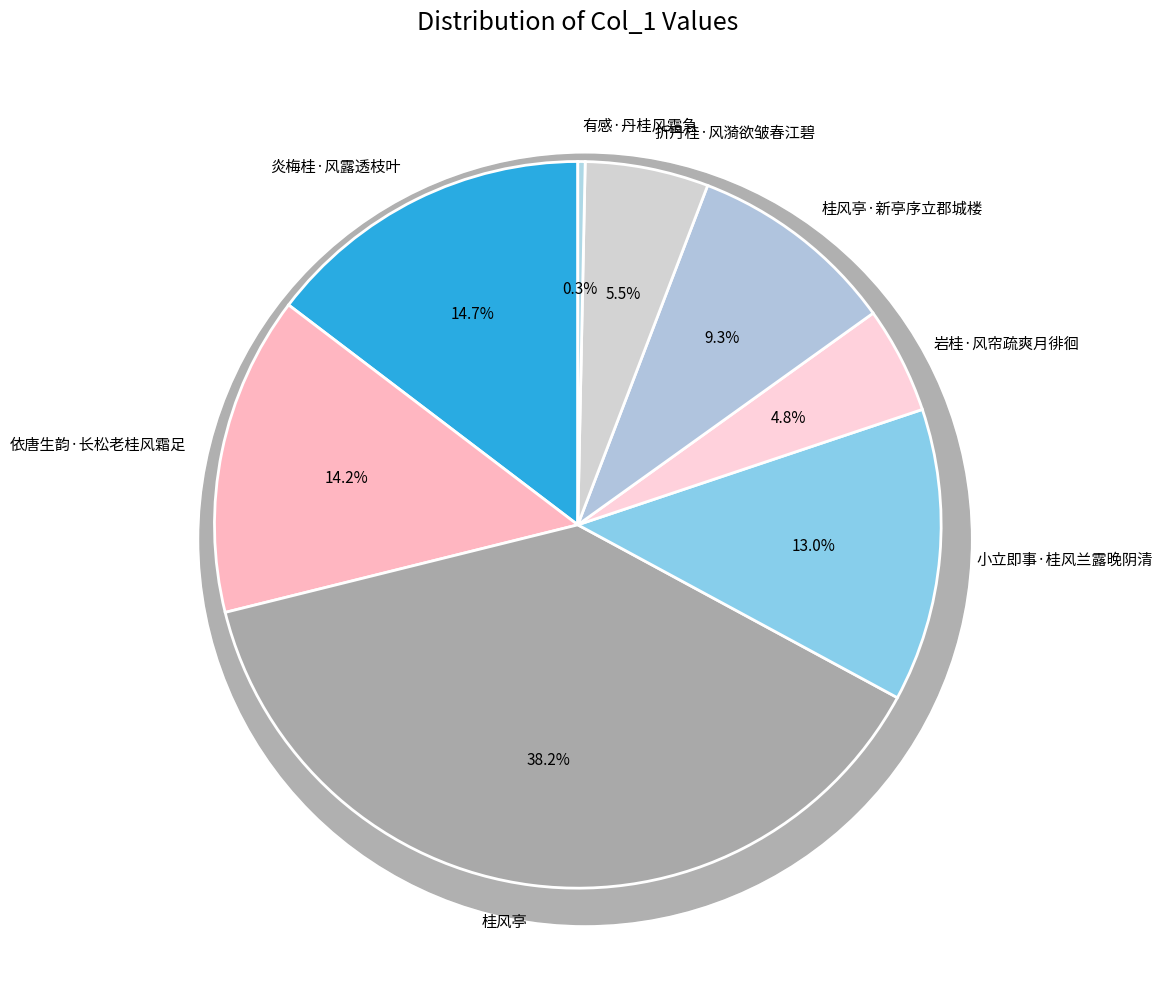

Is it true that 依唐生韵·长松老桂风霜足 is 29% of the pie?

False